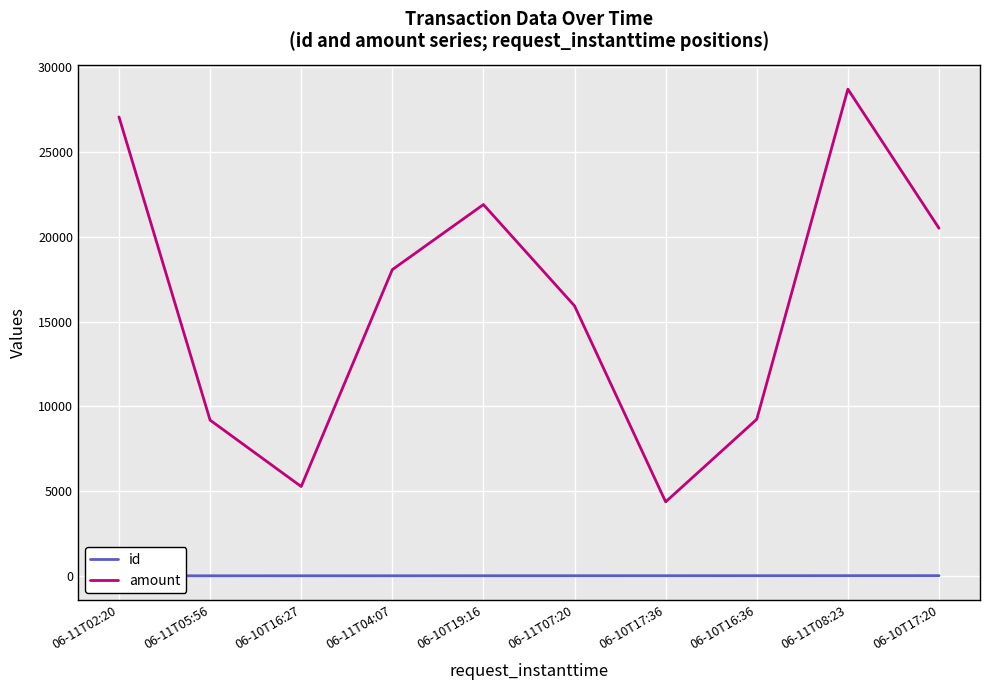

What is the difference between the id values at 06-10T16:27 and 06-11T07:20?

3.0